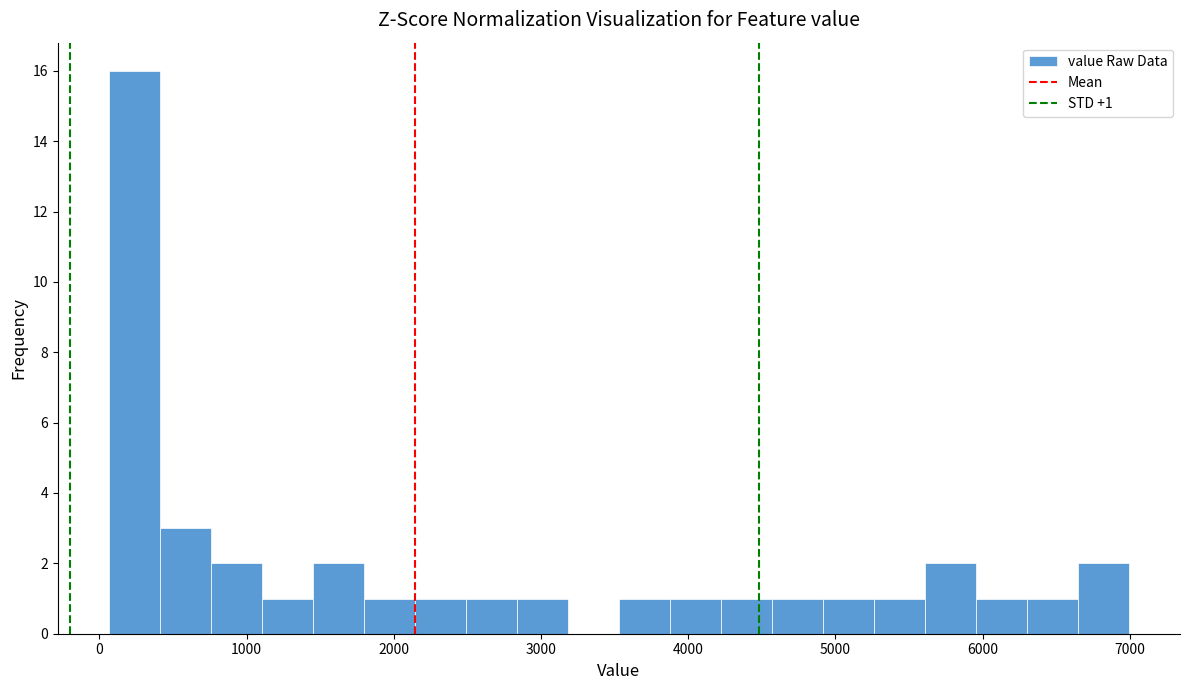

Read against the x-axis, roughly where is the centre of the tallest bar?

200